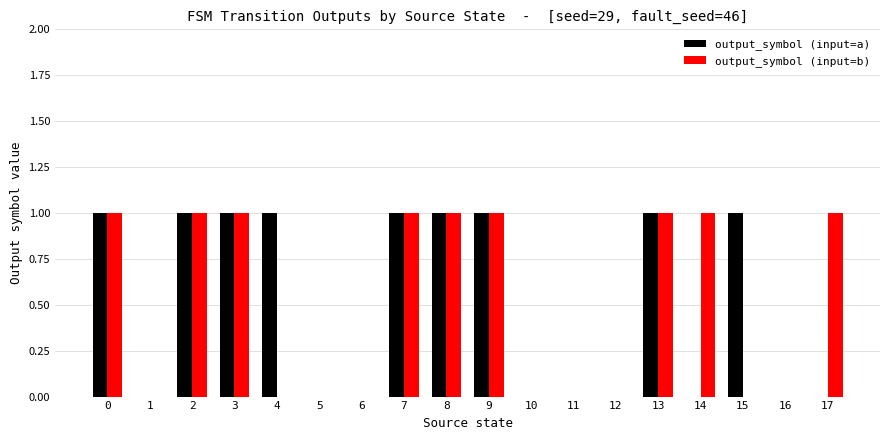

What value does the output_symbol (input=a) series have at 13?

1